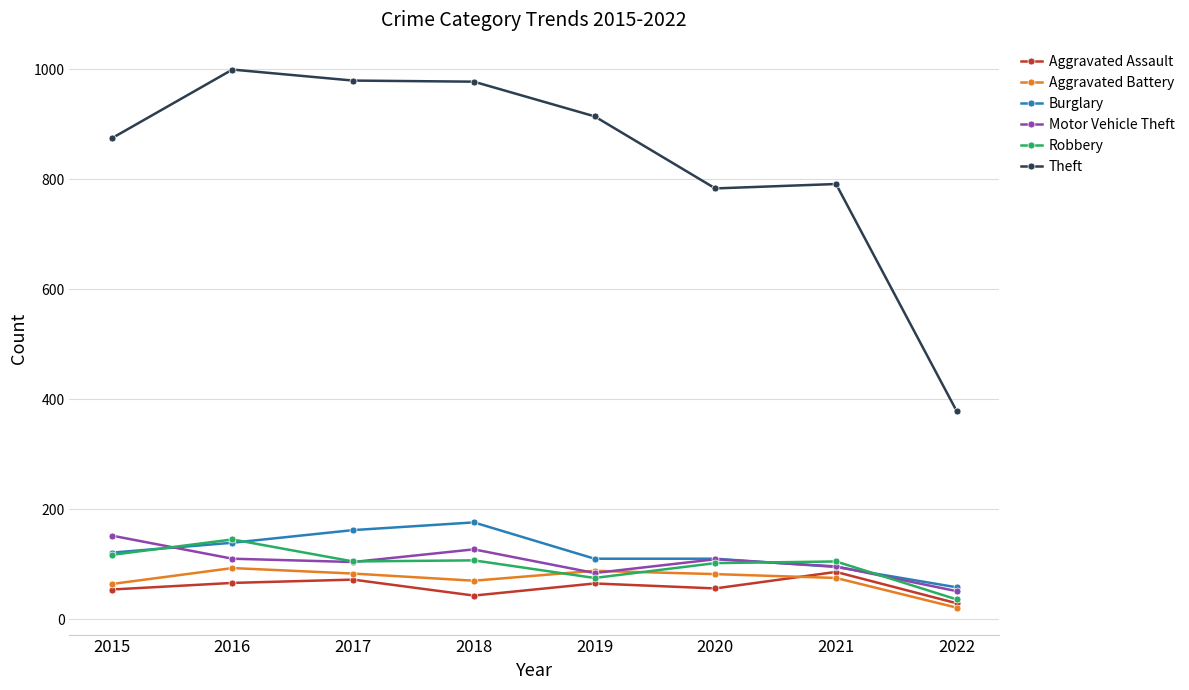

What is the minimum value shown in the chart?

21